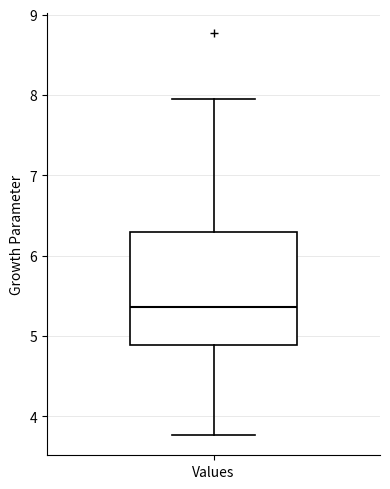

Transcribe this box plot: give where the median line is, the range the box spans, and where the two whiskers end, as read against the y-axis. The values are not printed on the chart, so give them approximately, as read against the axis.

median 5.4, box 4.9 to 6.3, whiskers 3.8 to 8.0